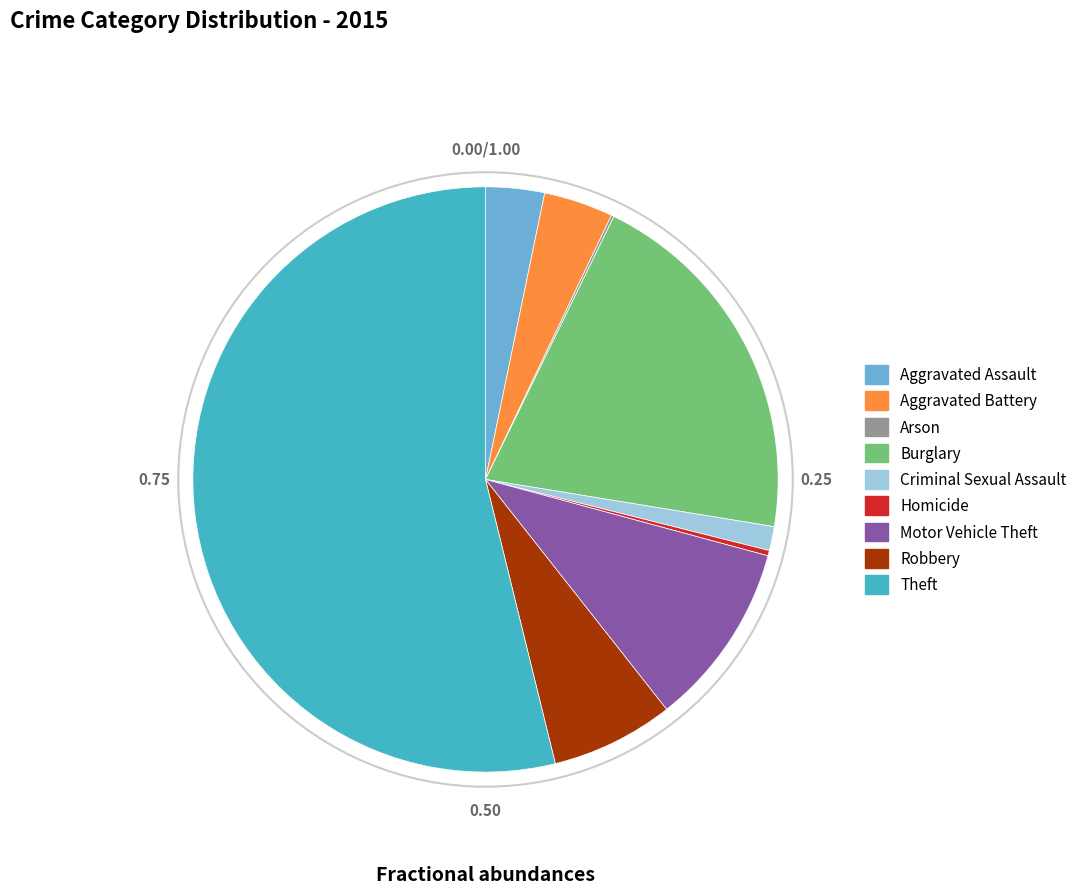

Does Motor Vehicle Theft represent more than half of the total?

No